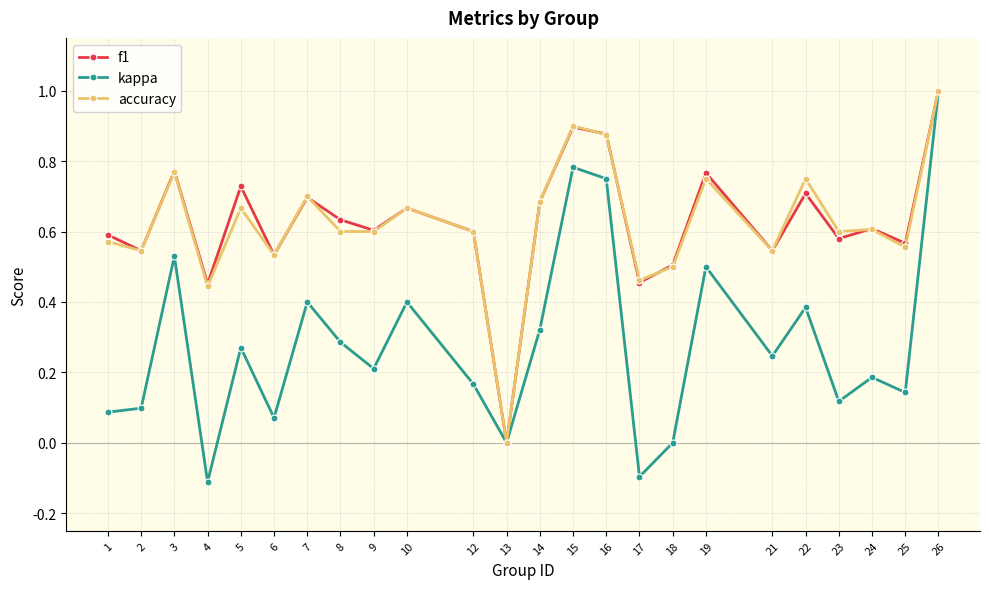

True or false: kappa has more than 1 interior local peaks.

True